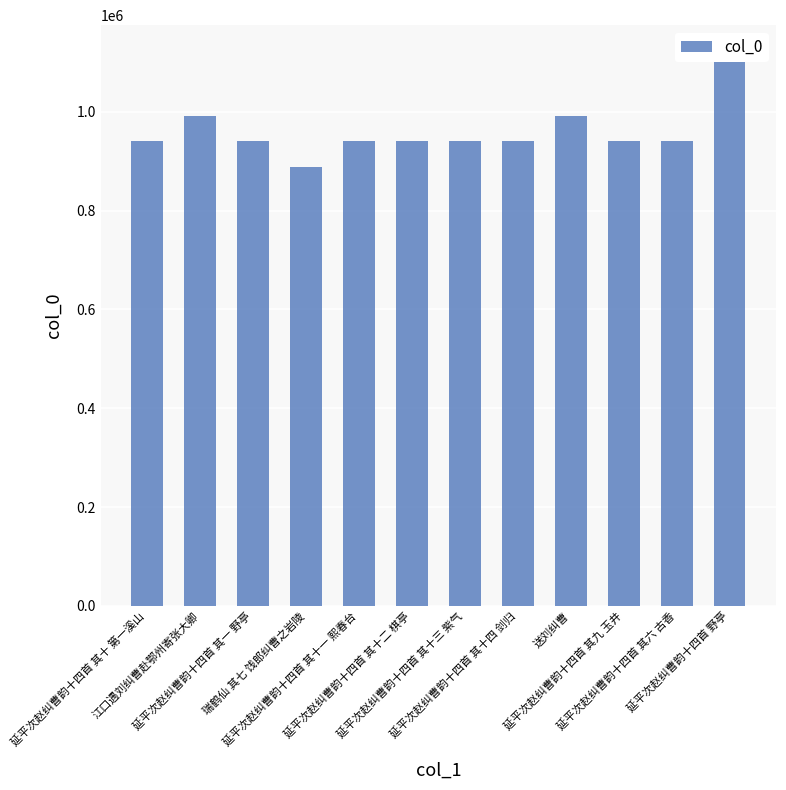

Reading left to right, extract all data points from this chart.

延平次赵纠曹韵十四首 其十 第一溪山=940549	江口遇刘纠曹赴鄂州寄张大卿=992073	延平次赵纠曹韵十四首 其一 野亭=941090	瑞鹤仙 其七 饯郎纠曹之岩陵=887726	延平次赵纠曹韵十四首 其十一 熙春台=940553	延平次赵纠曹韵十四首 其十二 棋亭=941092	延平次赵纠曹韵十四首 其十三 紫气=940551	延平次赵纠曹韵十四首 其十四 剑归=941089	送刘纠曹=990712	延平次赵纠曹韵十四首 其九 玉井=941087	延平次赵纠曹韵十四首 其六 古香=941086	延平次赵纠曹韵十四首 野亭=1119188